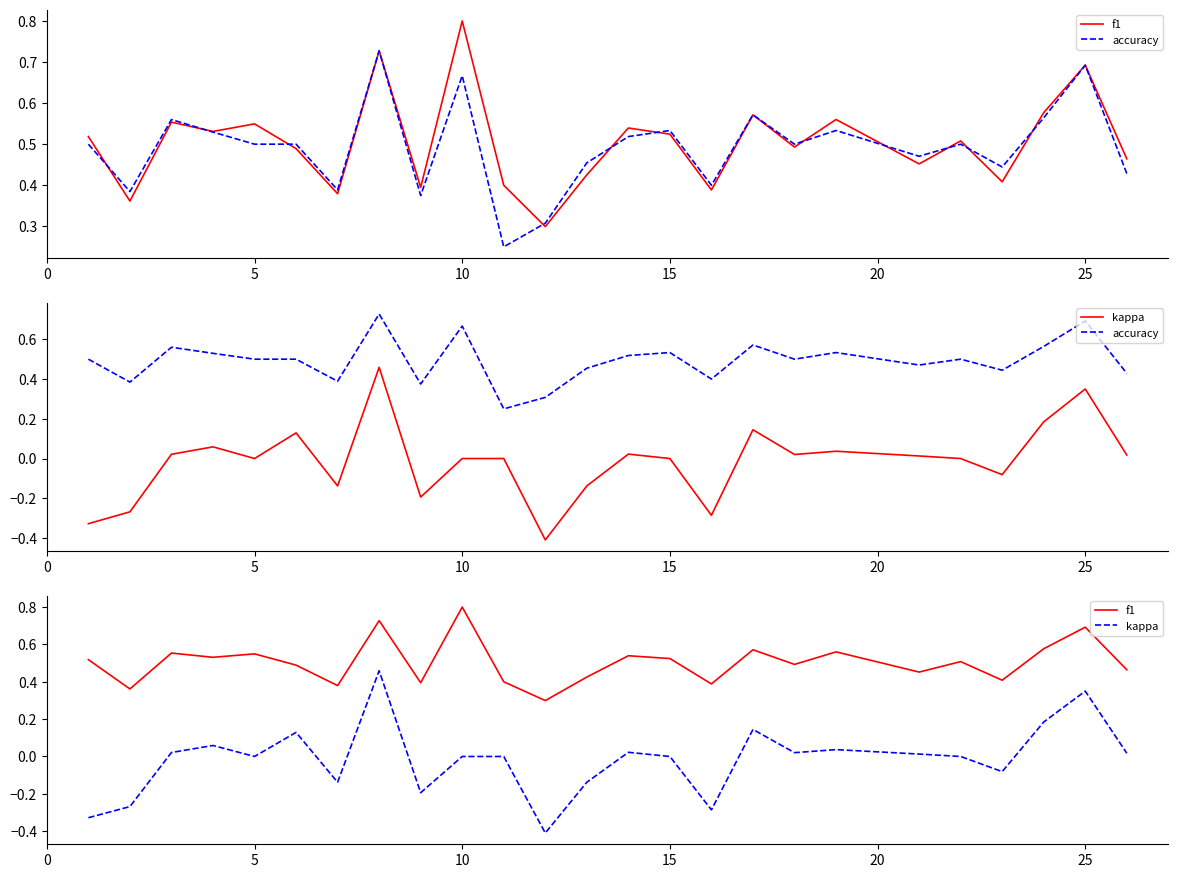

Does the chart display data point markers on the line(s)?

No